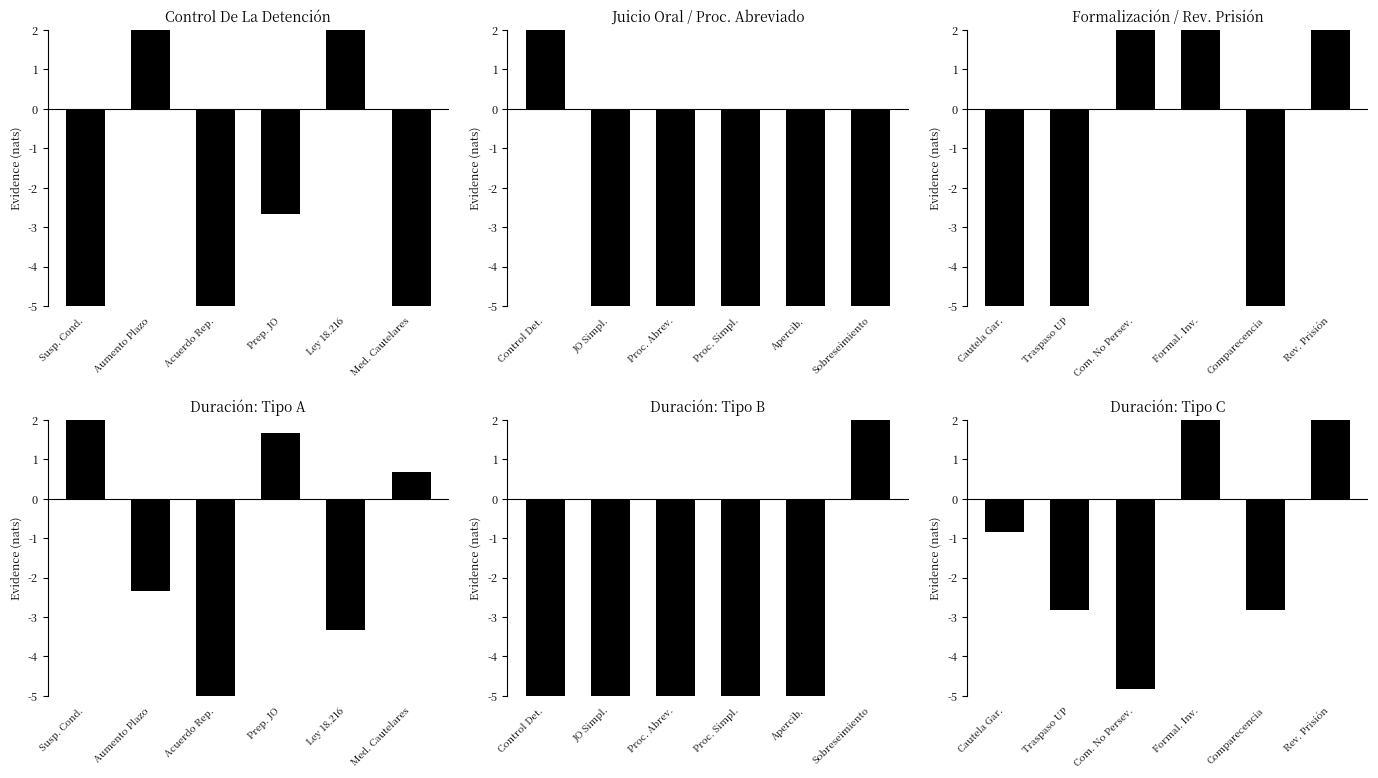

What is the sum of the values at Comparecencia and Traspaso UP?

-5.7